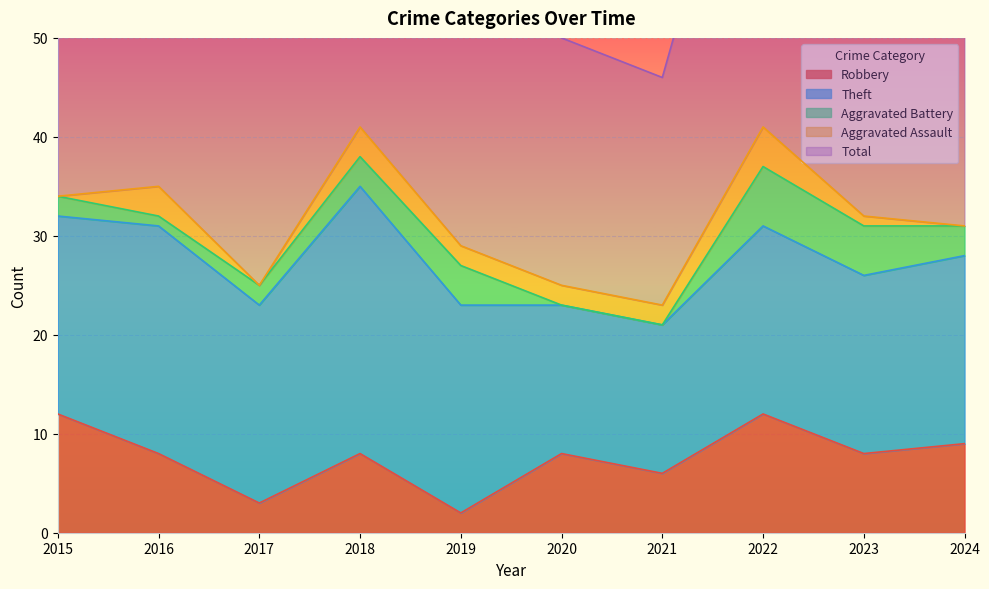

In Theft, how many points are higher than both neighbors (excluding endpoints)?

3